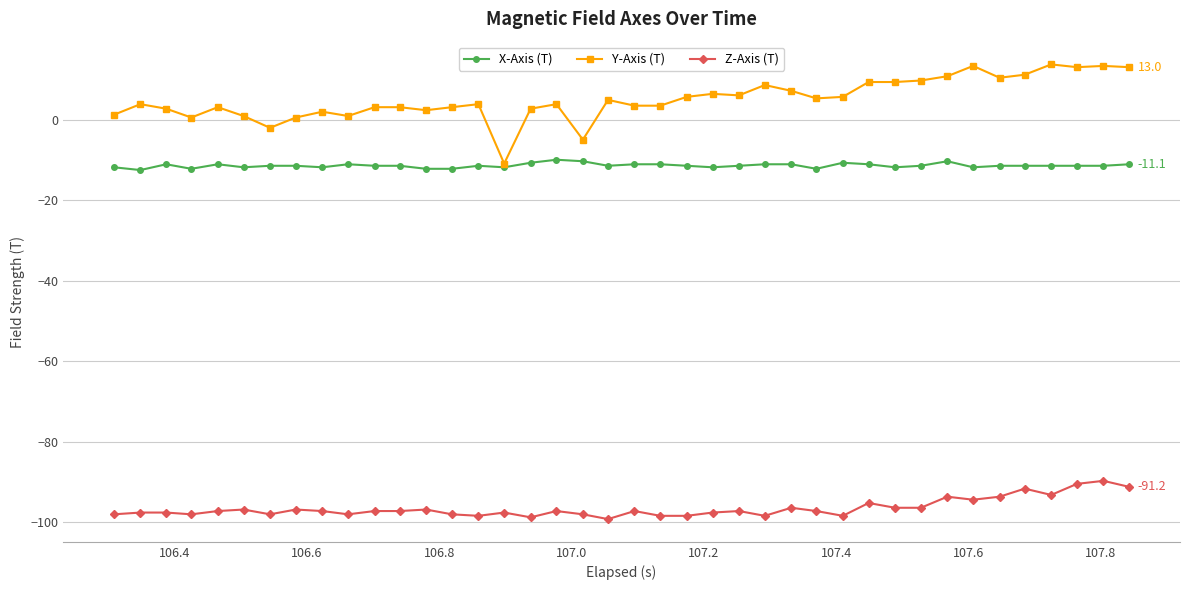

Which series has the largest range (max minus min)?

Y-Axis (T)